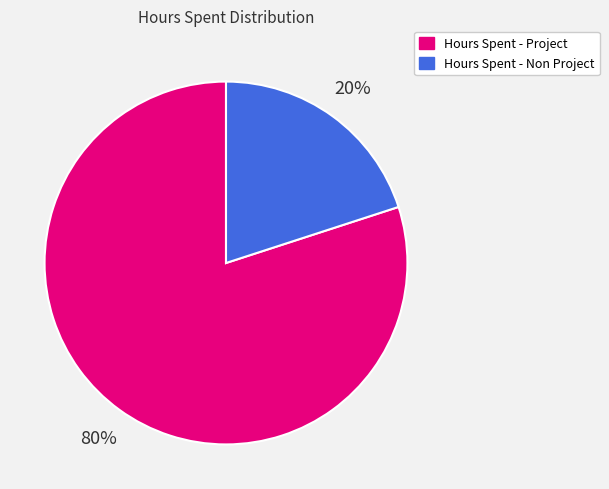

Do Hours Spent - Project and Hours Spent - Non Project together represent more than half of the pie?

Yes